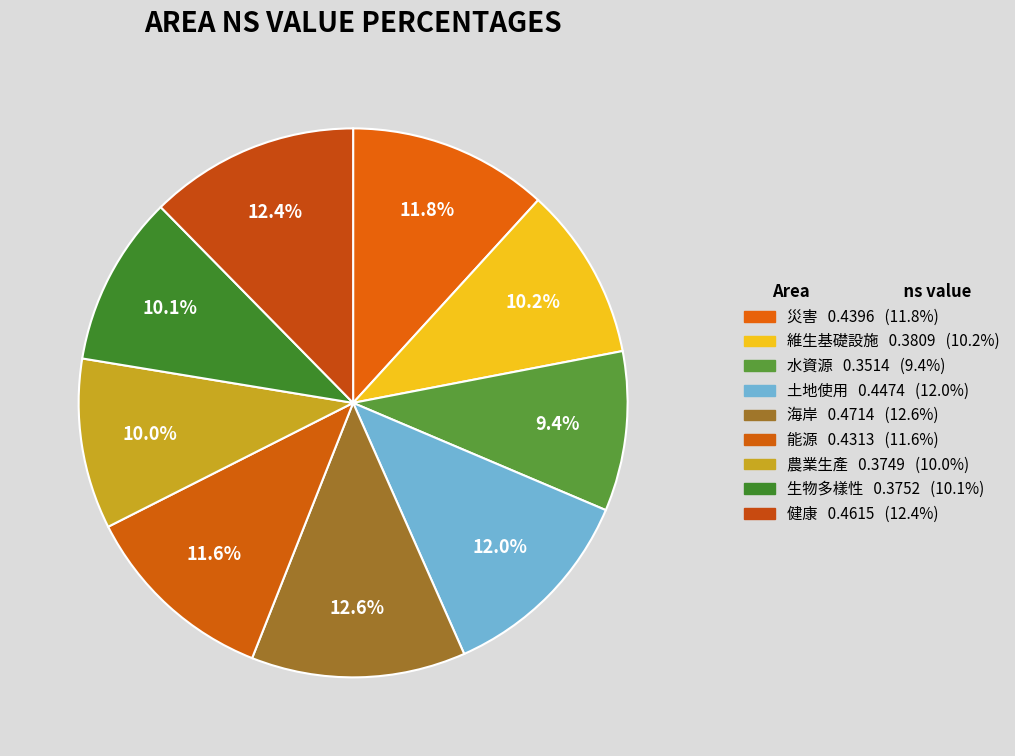

How many segments does this pie chart have?

9